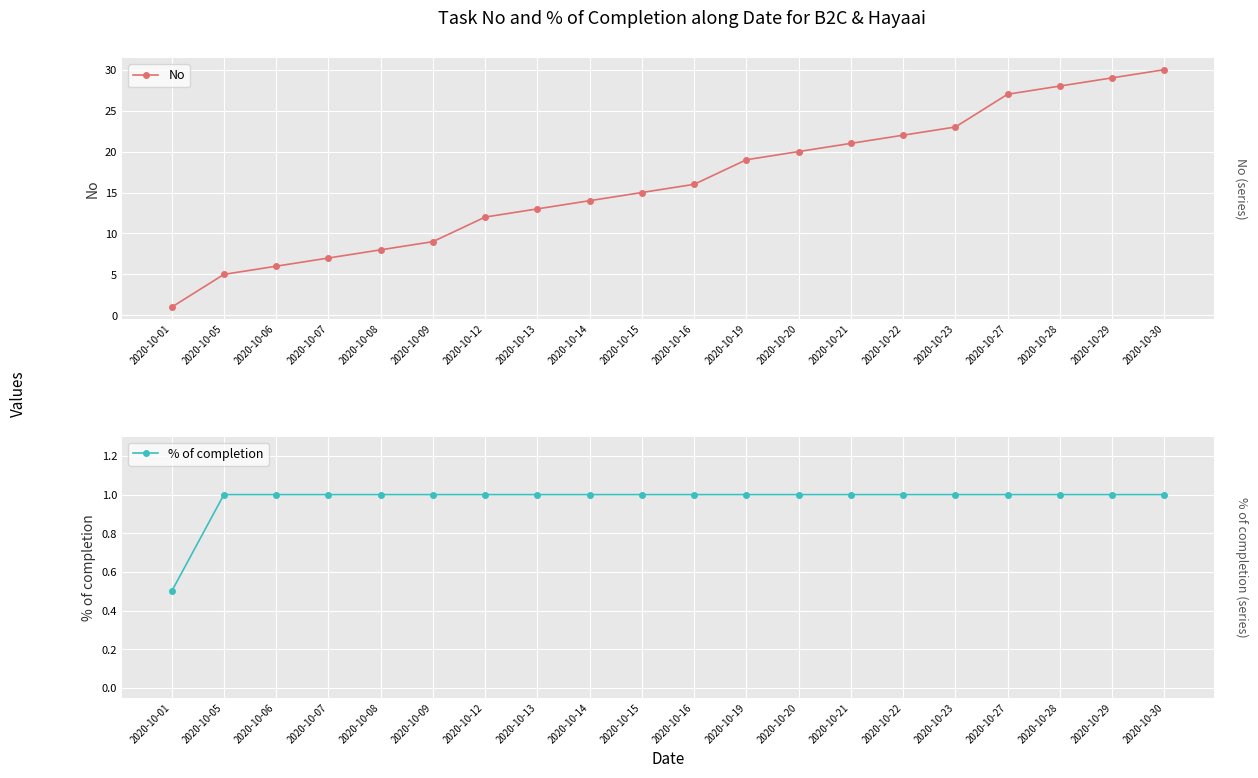

List the series in order of their overall mean, highest first.

No, % of completion